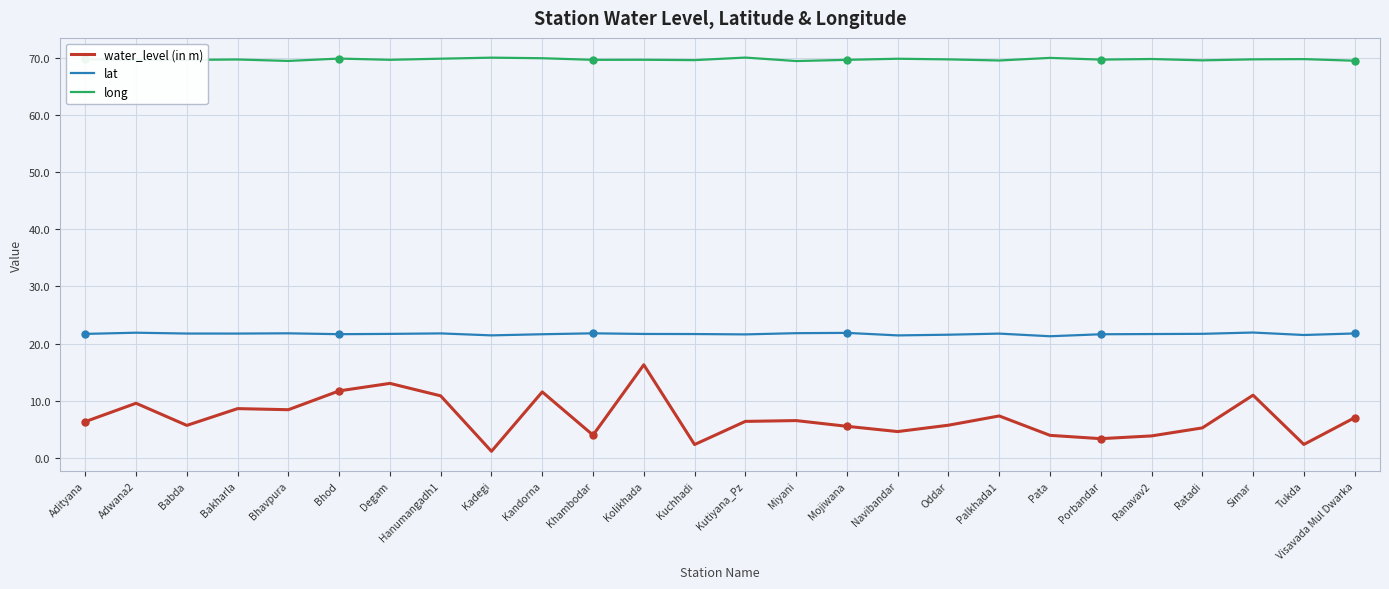

What is the difference between the water_level (in m) values at Simar and Pata?

7.0